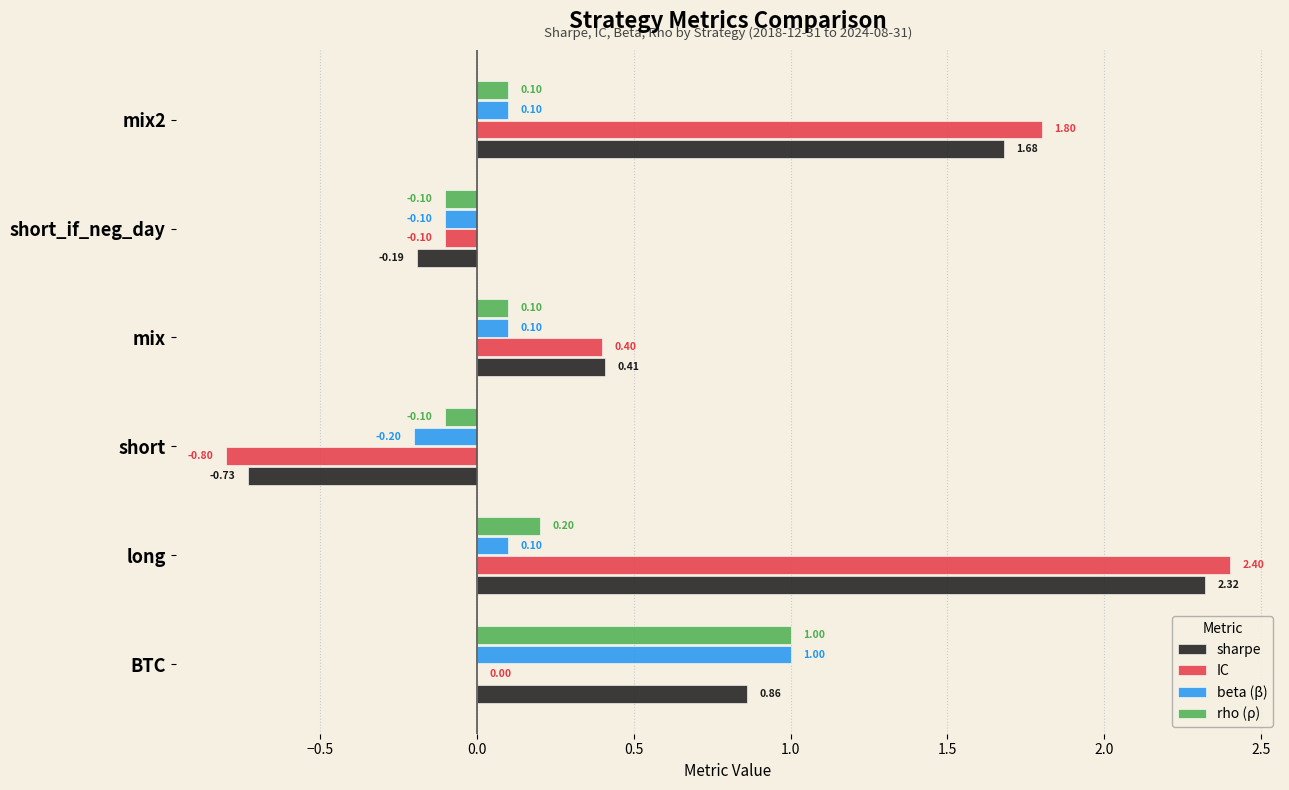

At which category is the sum across all series the highest?

long